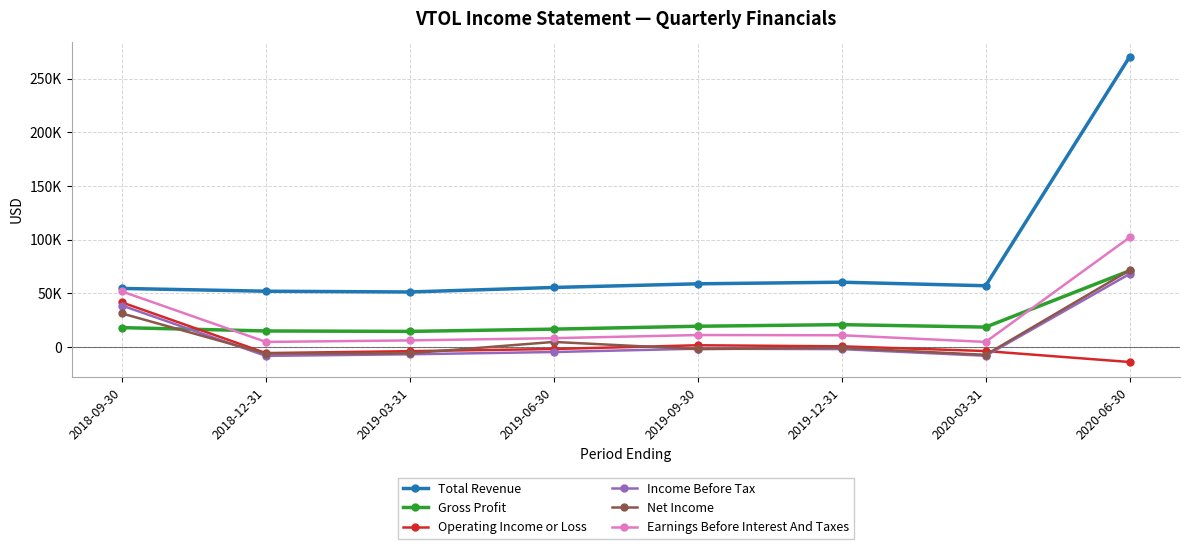

Between 2019-12-31 and 2020-06-30, which series saw the biggest shift?

Total Revenue